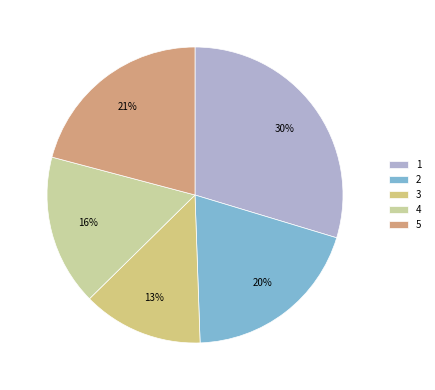

How many segments does this pie chart have?

5